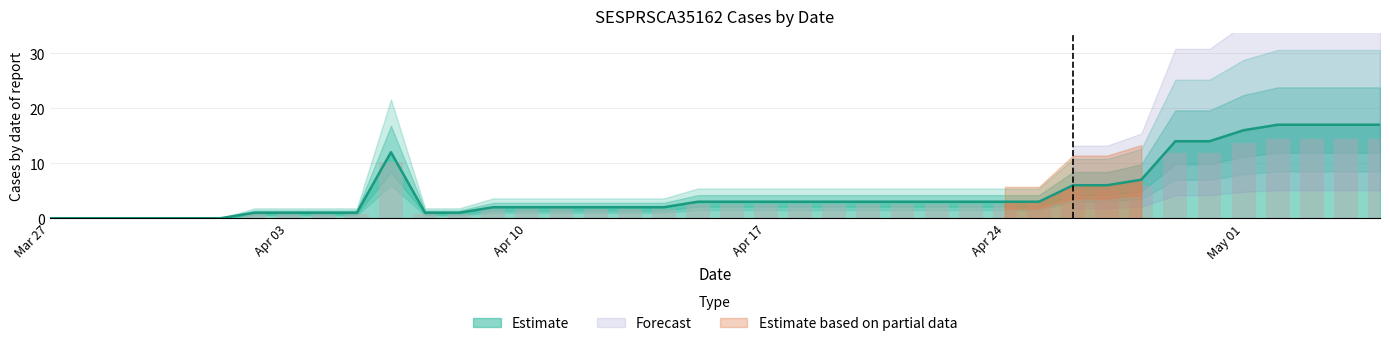

True or false: Estimate has a value of 2 at Apr 10.

True